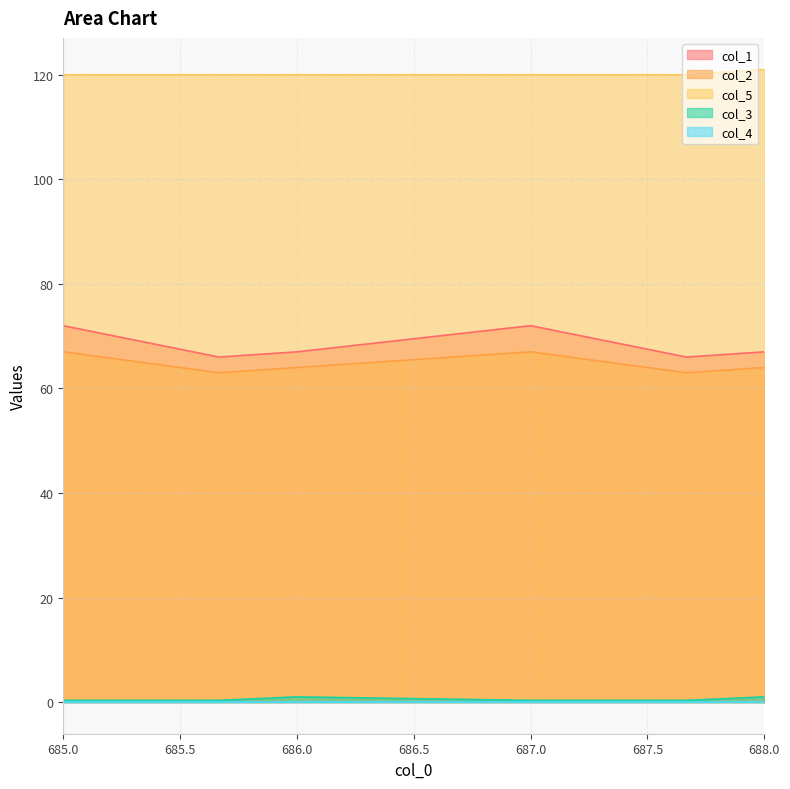

What is the sum of the col_3 values at 687.0 and 685.666666667?

0.7